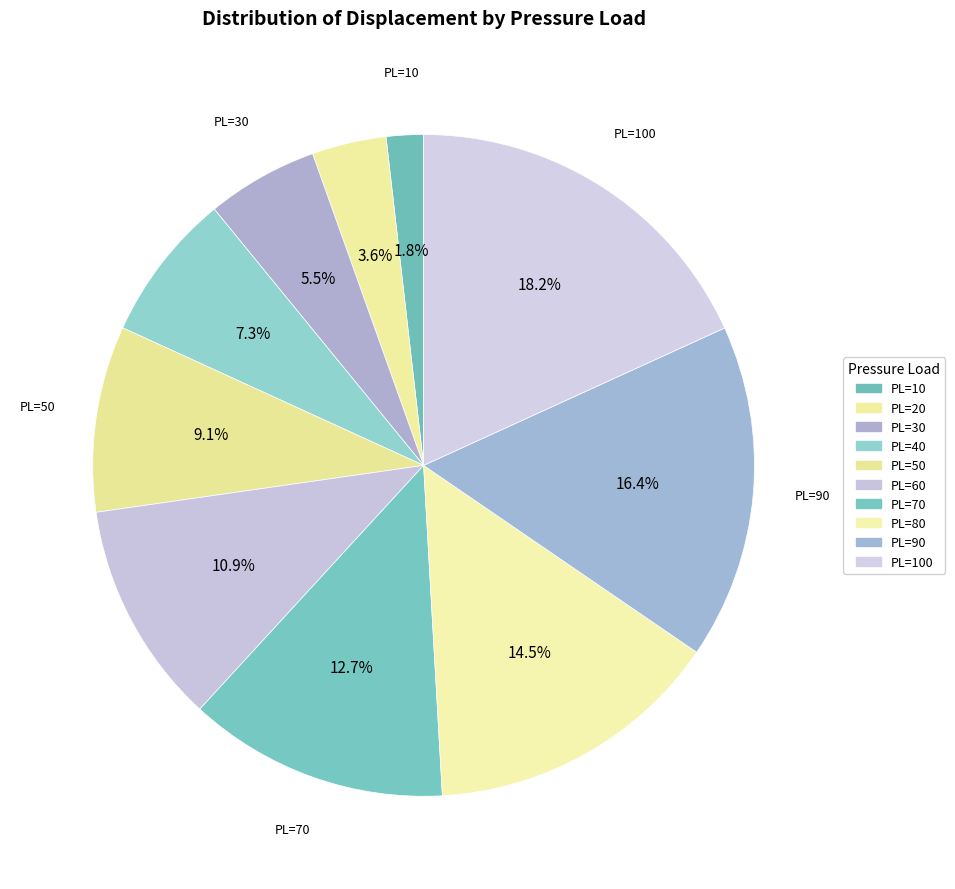

How many segments does this pie chart have?

10